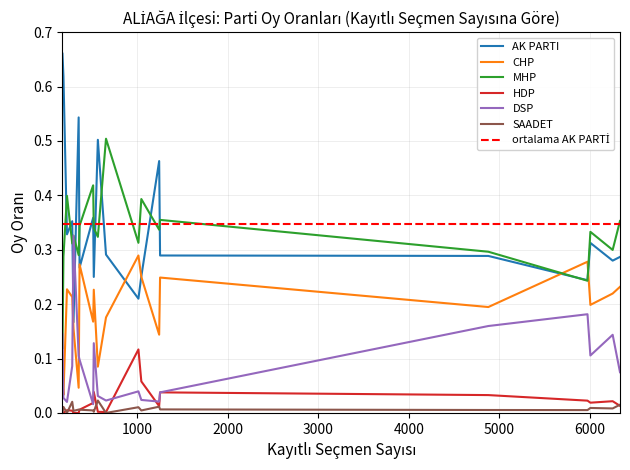

Which category has the lowest value across all series?

296